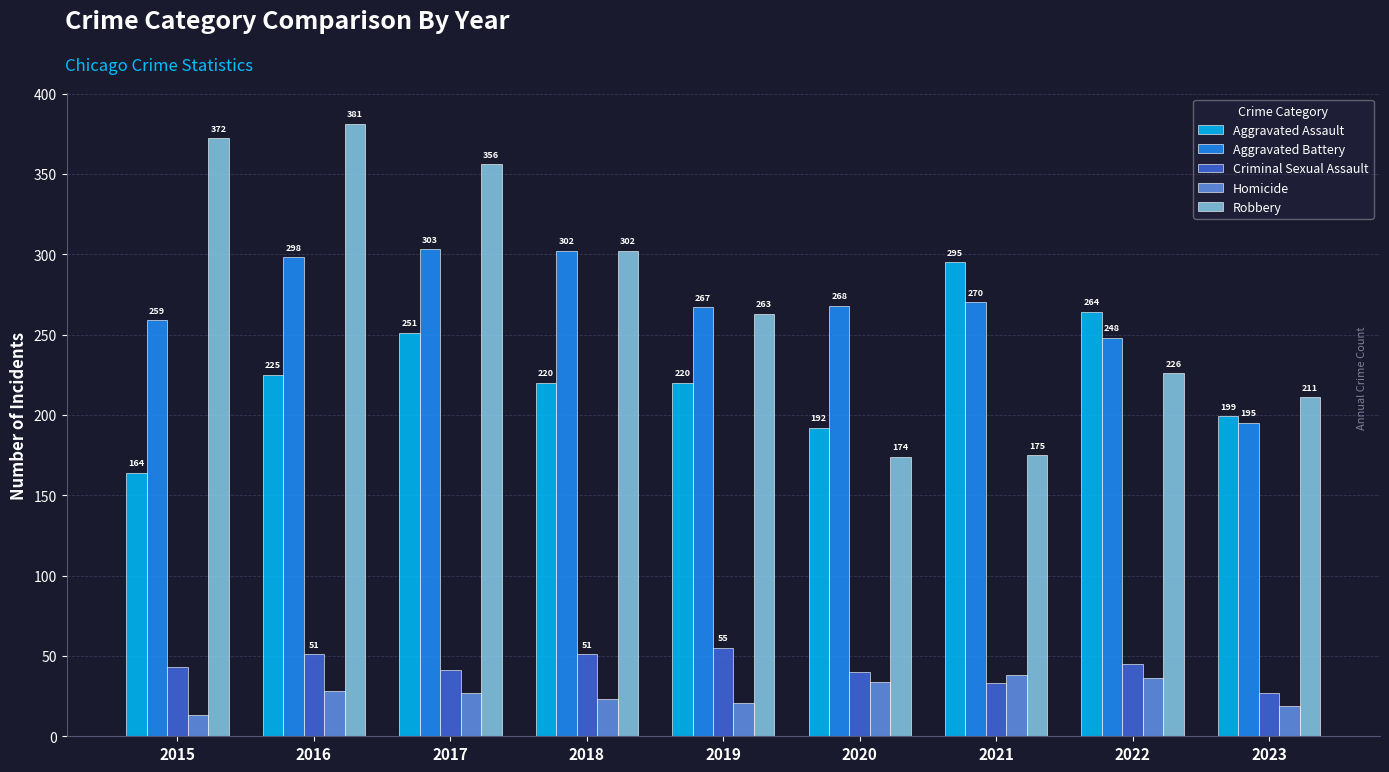

Reading left to right, what are all the values shown in this chart?

Aggravated Assault: 164	225	251	220	220	192	295	264	199
Aggravated Battery: 259	298	303	302	267	268	270	248	195
Criminal Sexual Assault: 43	51	41	51	55	40	33	45	27
Homicide: 13	28	27	23	21	34	38	36	19
Robbery: 372	381	356	302	263	174	175	226	211